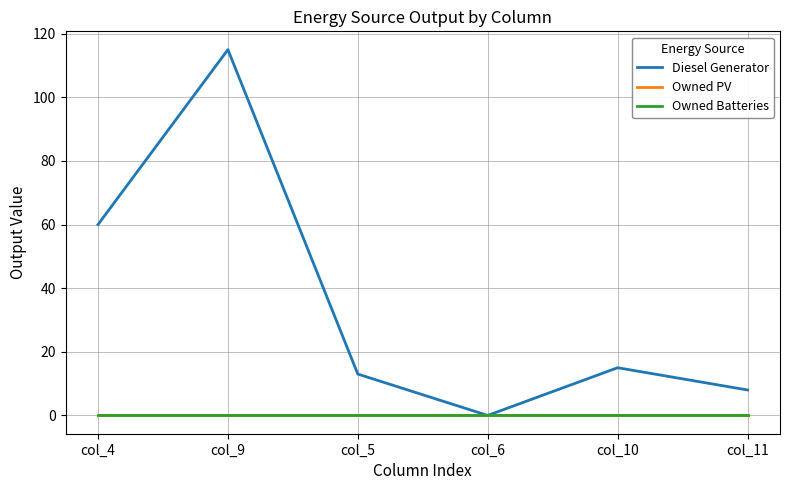

Reading left to right, what are all the values shown in this chart?

Diesel Generator: 60.0	115.0	13.0	0.0	15.0	8.0
Owned PV: 0.0	0.0	0.0	0.0	0.0	0.0
Owned Batteries: 0.0	0.0	0.0	0.0	0.0	0.0